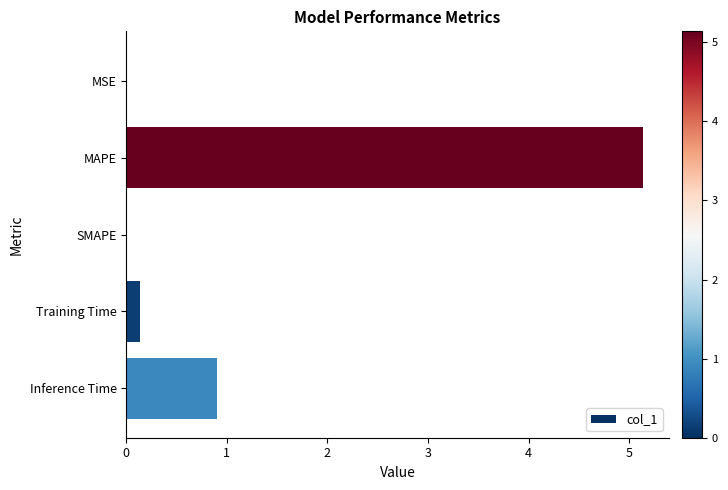

Is it true that the value at MAPE is 5.1?

True